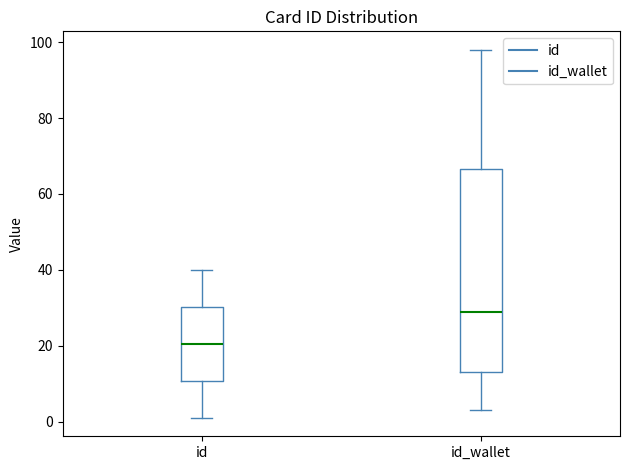

Reading left to right, read every box against the y-axis: the position of its median line, the range the box covers, and the ends of its whiskers. The values are not printed on the chart, so give them approximately, as read against the axis.

id: median 20, box 10 to 30, whiskers 2 to 40
id_wallet: median 30, box 14 to 66, whiskers 4 to 98